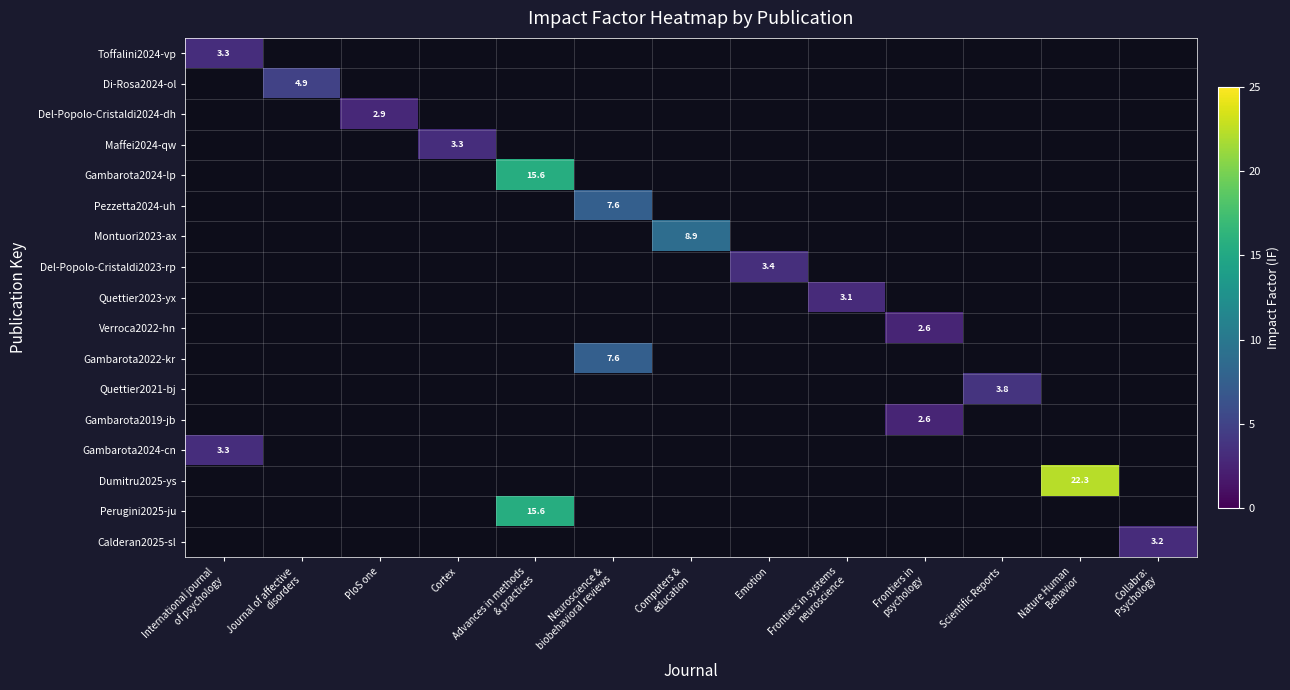

At which label is Gambarota2024-cn closest to 3?

International journal of psychology